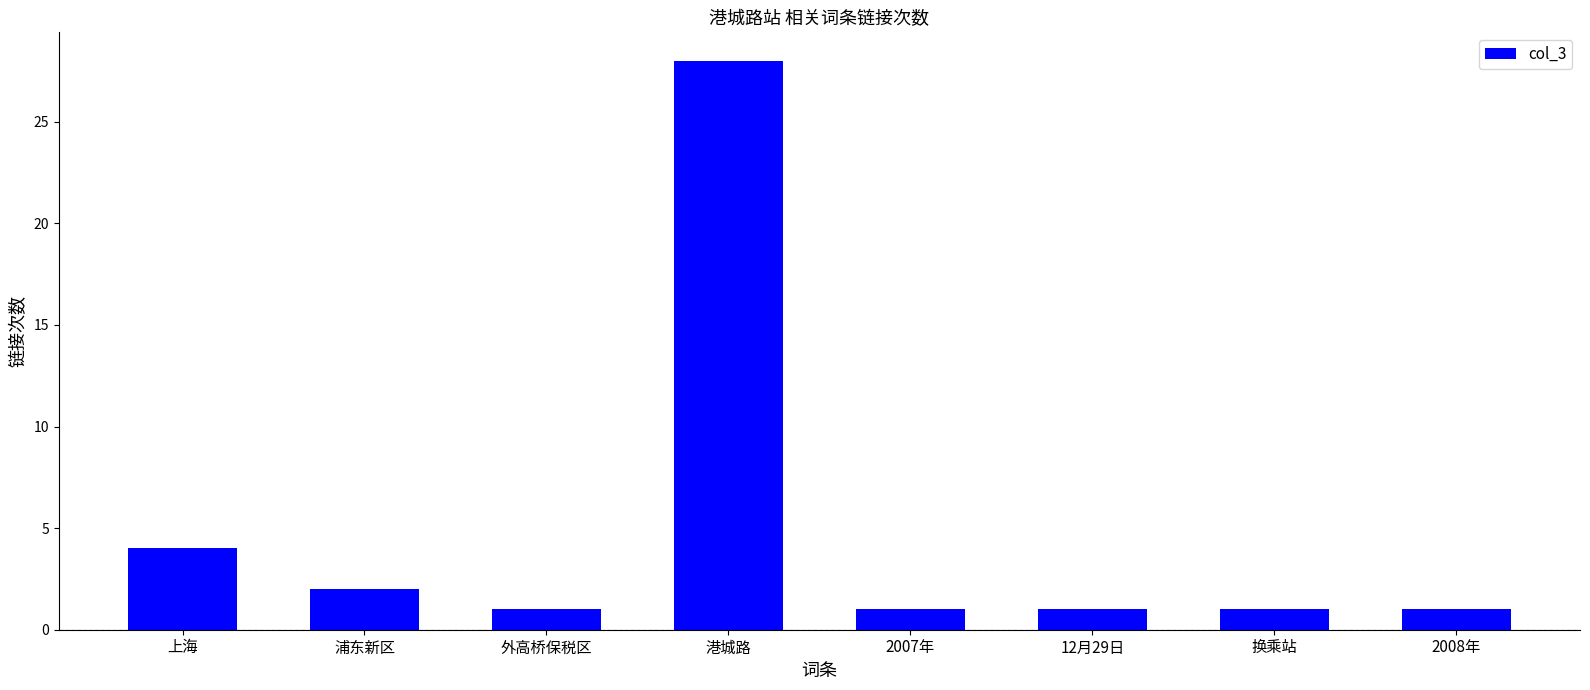

True or false: the data shows 1 at 外高桥保税区.

True